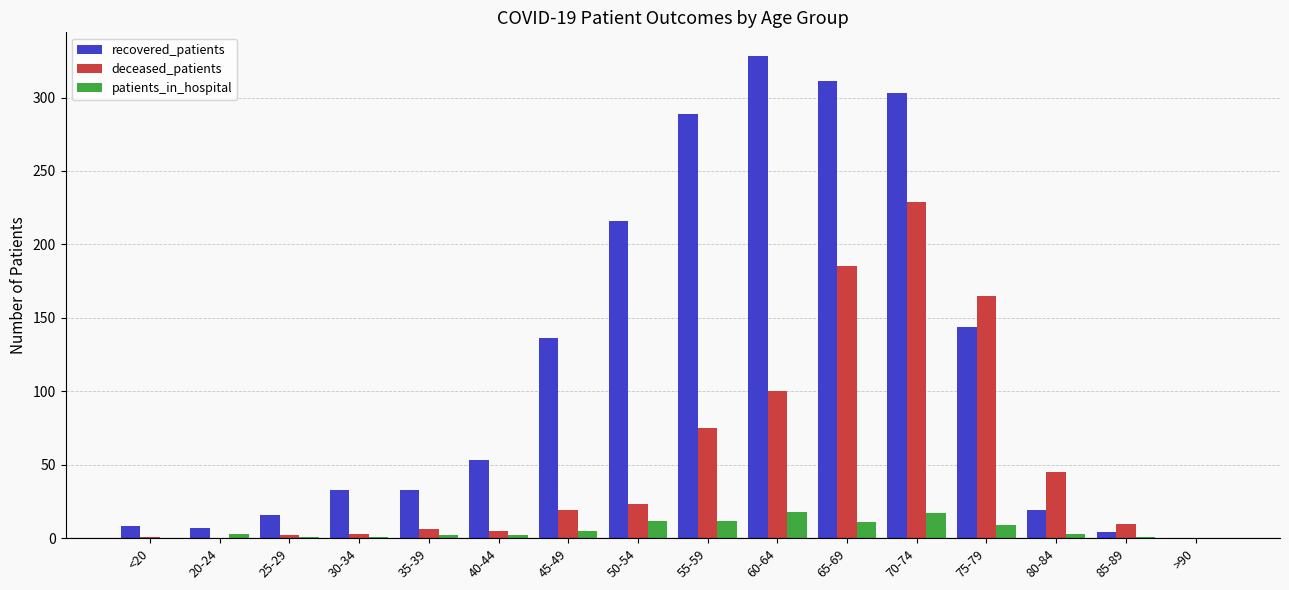

Which category has the highest value across all series?

60-64